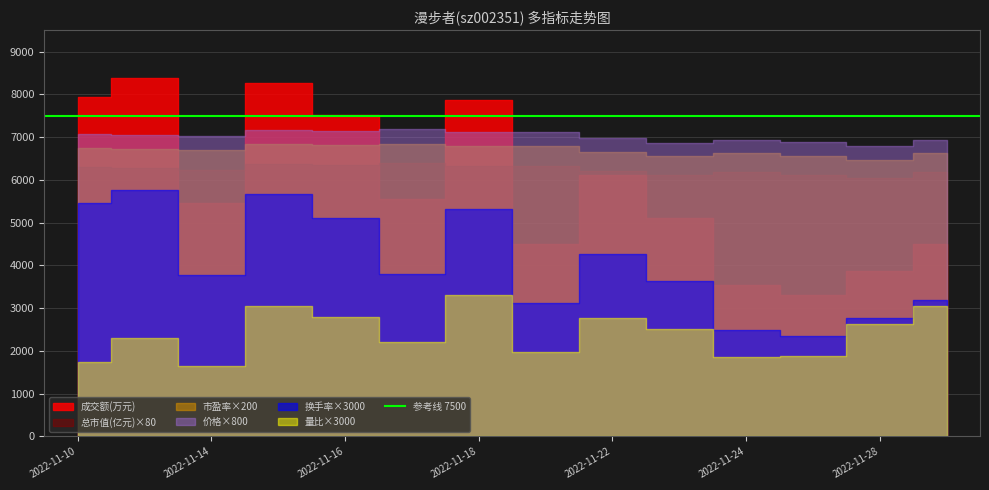

What is the difference between the highest and lowest values at 2022-11-29?

4492.0